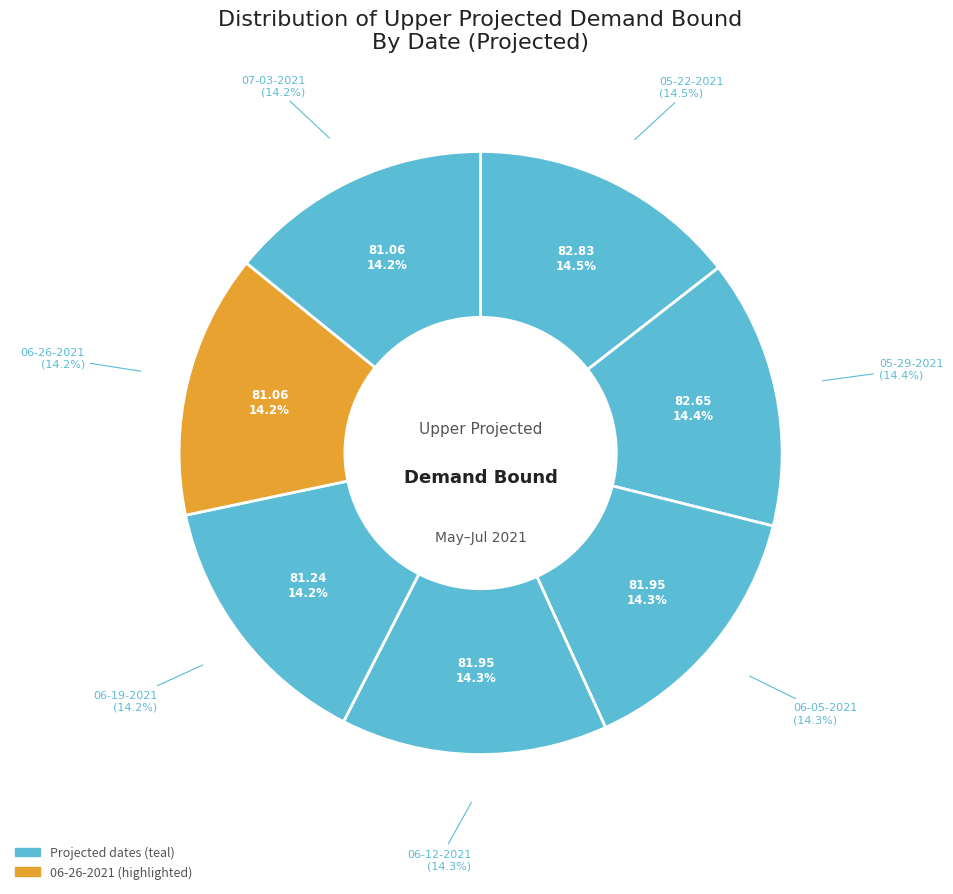

Which category has the biggest portion of the pie?

05-22-2021